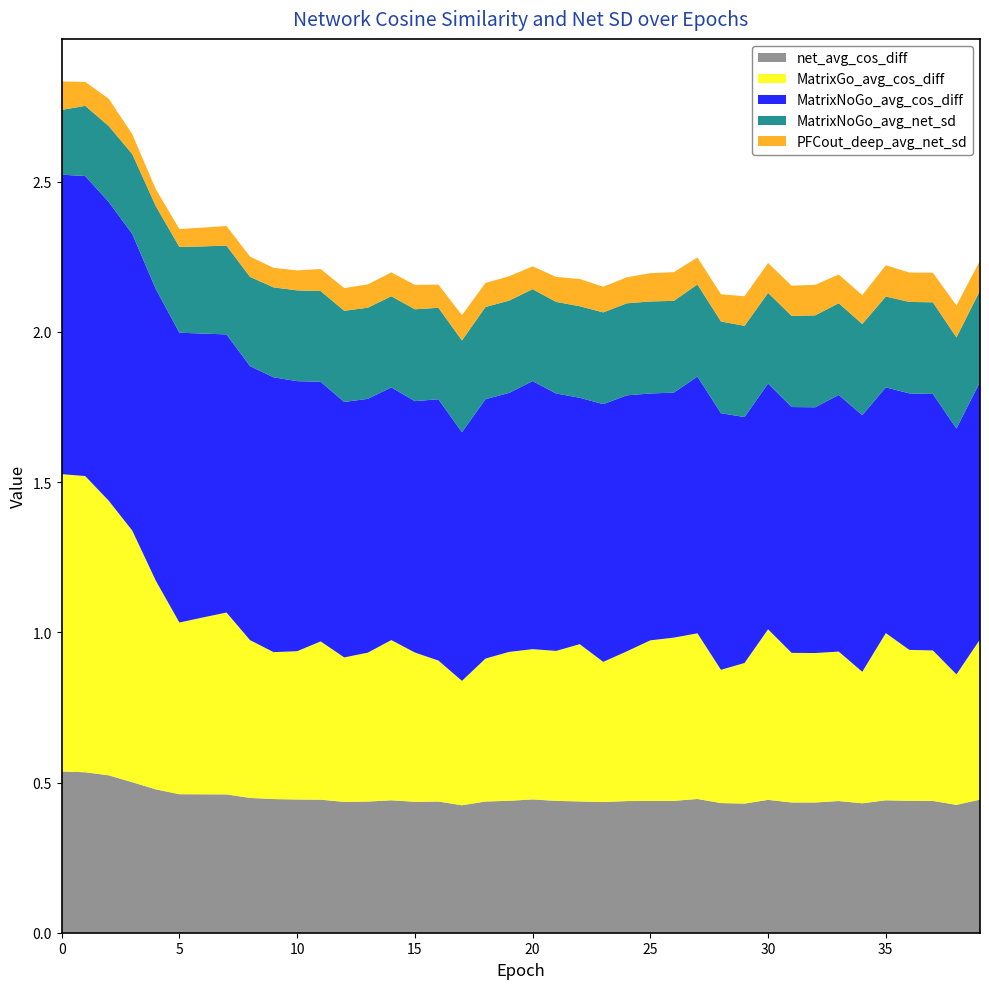

Reading right to left, transcribe all the data shown in this chart.

net_avg_cos_diff: 0.4	0.4	0.4	0.4	0.4	0.4	0.4	0.4	0.4	0.4	0.4	0.4	0.4	0.4	0.4	0.4	0.4	0.4	0.4	0.4	0.4	0.4	0.4	0.4	0.4	0.4	0.4	0.4	0.4	0.4	0.4	0.4	0.5	0.5	0.5	0.5	0.5	0.5	0.5	0.5
MatrixGo_avg_cos_diff: 0.5	0.4	0.5	0.5	0.6	0.4	0.5	0.5	0.5	0.6	0.5	0.4	0.6	0.5	0.5	0.5	0.5	0.5	0.5	0.5	0.5	0.5	0.4	0.5	0.5	0.5	0.5	0.5	0.5	0.5	0.5	0.5	0.6	0.6	0.6	0.7	0.8	0.9	1.0	1.0
MatrixNoGo_avg_cos_diff: 0.9	0.8	0.9	0.9	0.8	0.9	0.9	0.8	0.8	0.8	0.8	0.9	0.9	0.8	0.8	0.9	0.9	0.8	0.9	0.9	0.9	0.9	0.8	0.9	0.8	0.8	0.8	0.9	0.9	0.9	0.9	0.9	0.9	0.9	1.0	1.0	1.0	1.0	1.0	1.0
MatrixNoGo_avg_net_sd: 0.3	0.3	0.3	0.3	0.3	0.3	0.3	0.3	0.3	0.3	0.3	0.3	0.3	0.3	0.3	0.3	0.3	0.3	0.3	0.3	0.3	0.3	0.3	0.3	0.3	0.3	0.3	0.3	0.3	0.3	0.3	0.3	0.3	0.3	0.3	0.3	0.3	0.3	0.2	0.2
PFCout_deep_avg_net_sd: 0.1	0.1	0.1	0.1	0.1	0.1	0.1	0.1	0.1	0.1	0.1	0.1	0.1	0.1	0.1	0.1	0.1	0.1	0.1	0.1	0.1	0.1	0.1	0.1	0.1	0.1	0.1	0.1	0.1	0.1	0.1	0.1	0.1	0.1	0.1	0.1	0.1	0.1	0.1	0.1